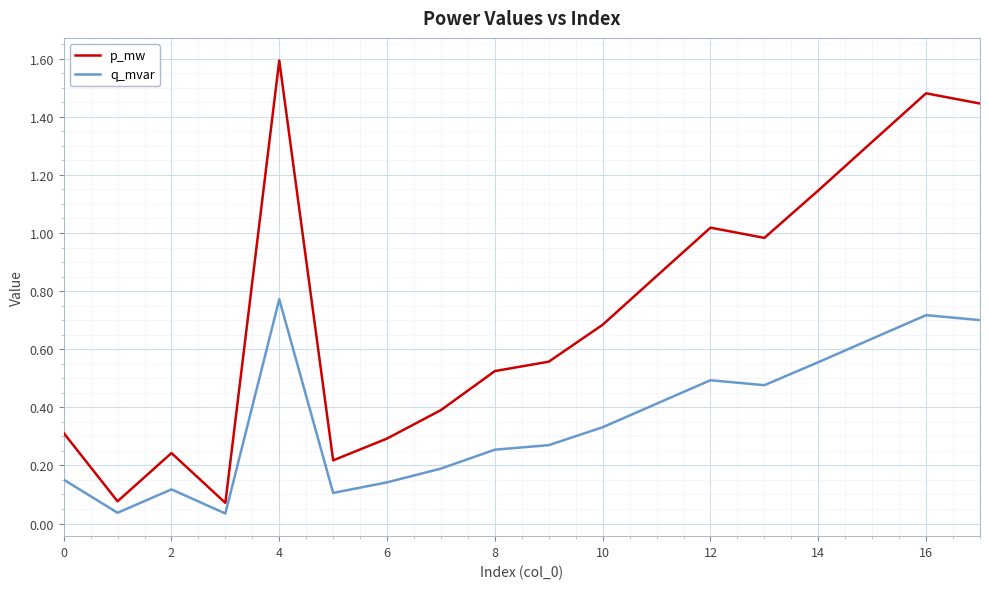

Which series has the largest range (max minus min)?

p_mw